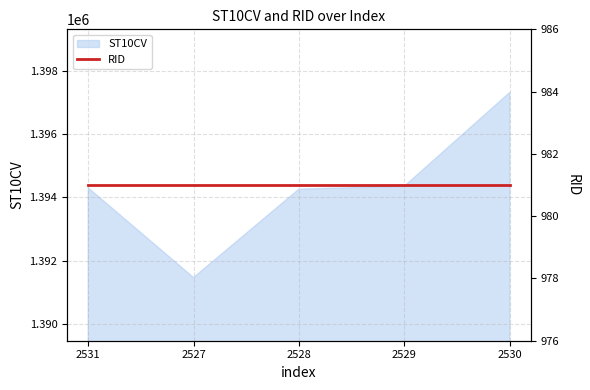

What is the difference between the values at 2527 and 2529?

2890